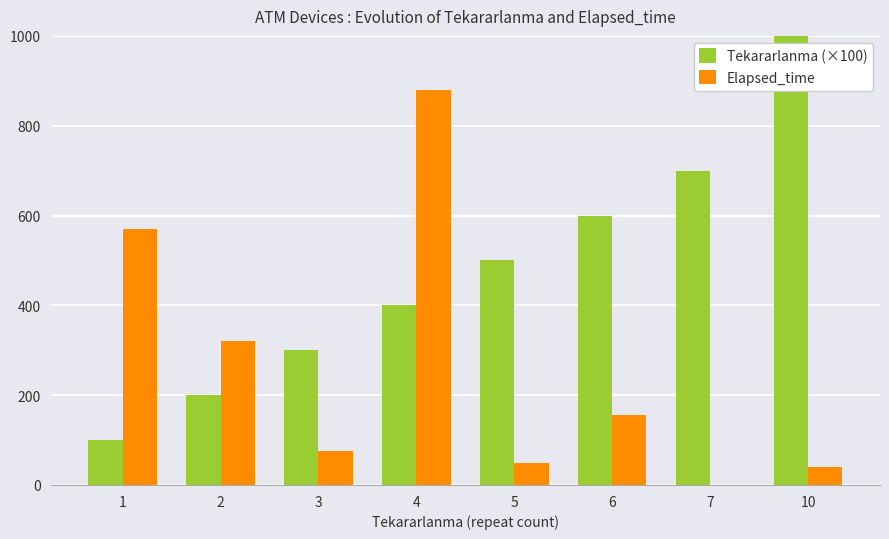

What are all the series names shown in the legend?

Tekararlanma (×100), Elapsed_time